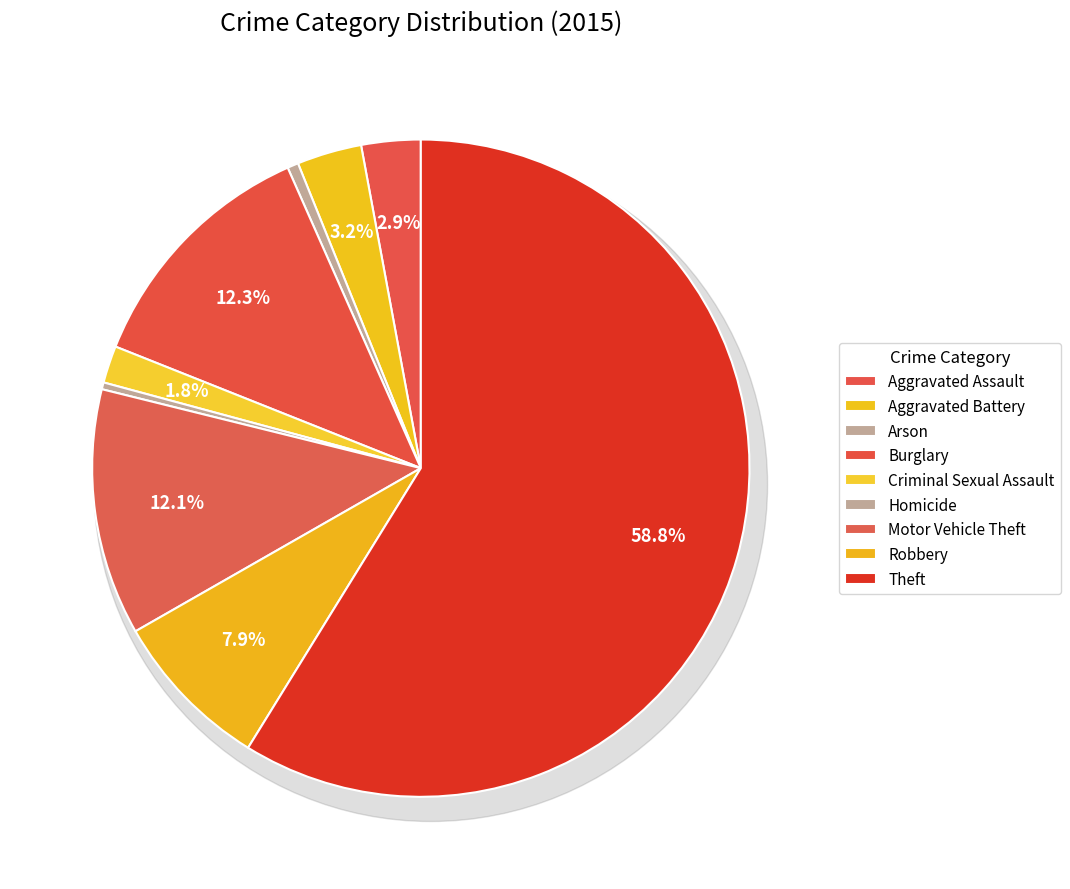

What portion of the pie excludes Theft?

41.2%